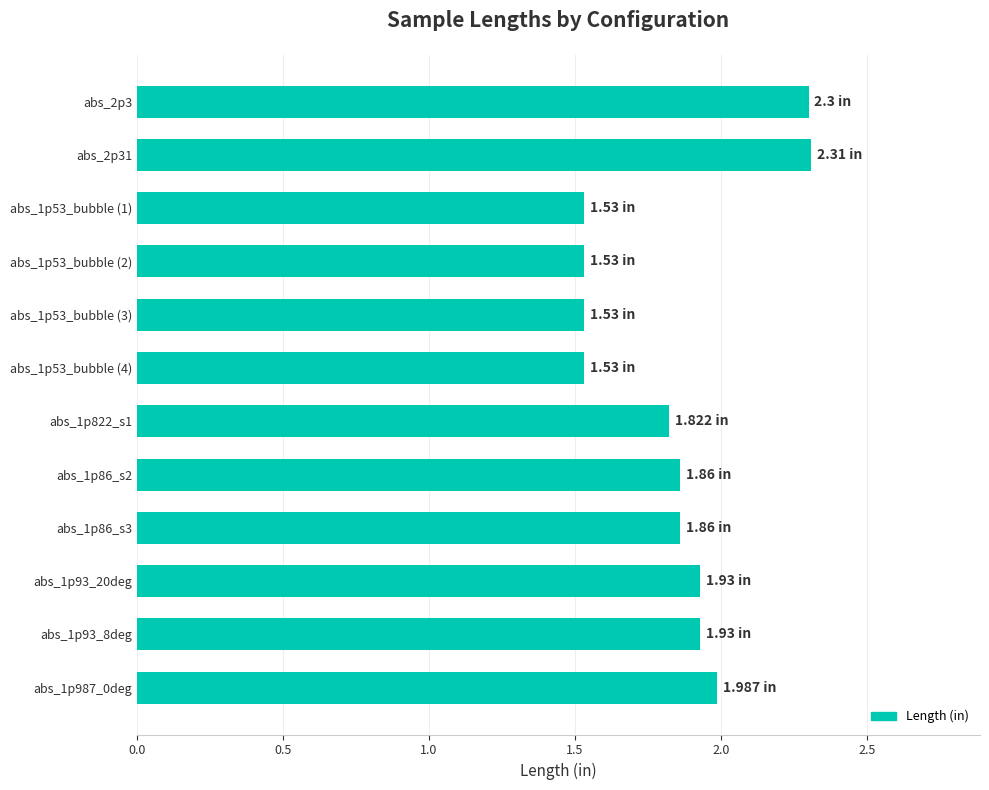

Approximately how many times larger is the value at abs_1p53_bubble (1) compared to abs_1p987_0deg?

0.8